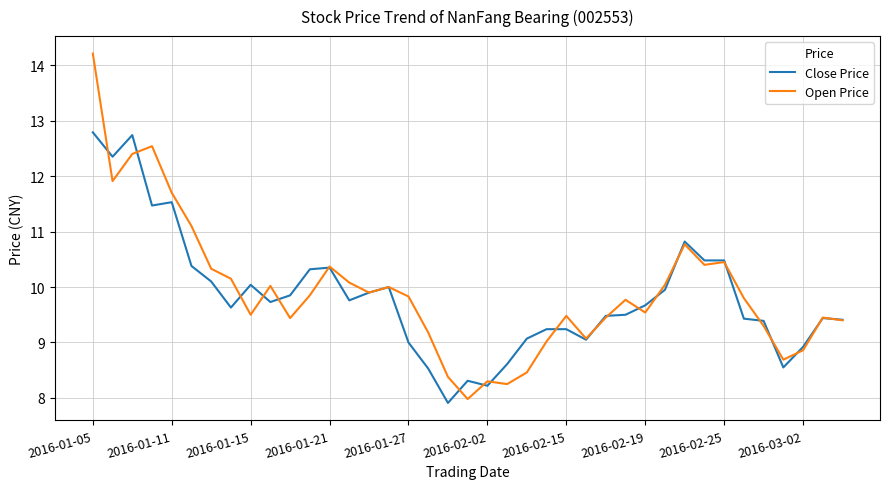

Rank the series by their maximum value, from highest to lowest.

Open Price, Close Price